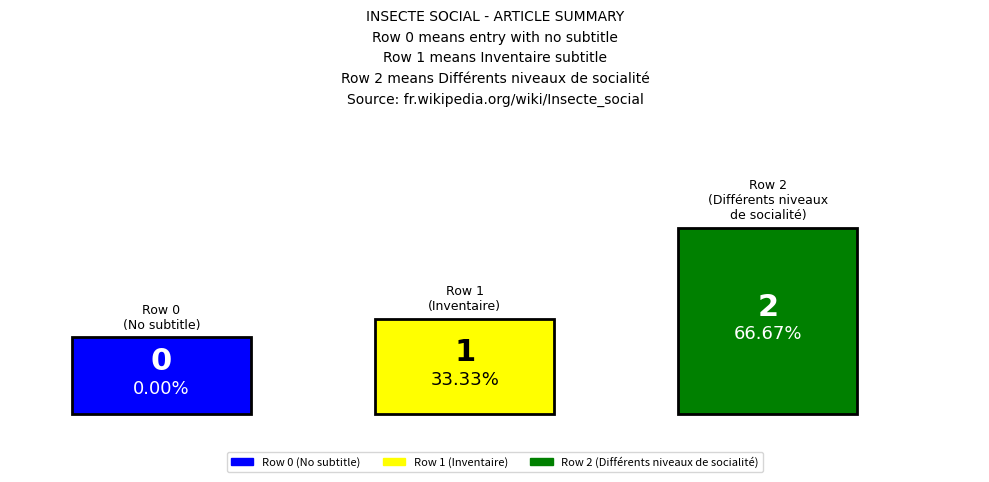

Reading left to right, list all the values displayed in this chart.

Row 0=0	Row 1=1	Row 2=2